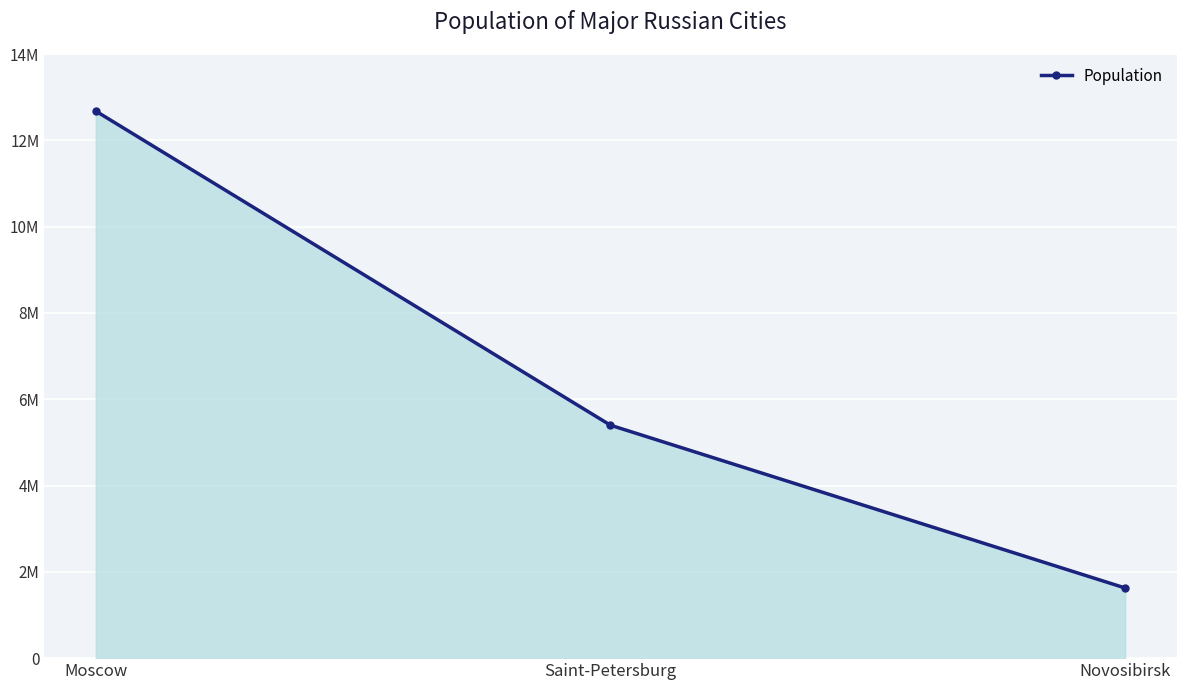

What is the greatest value displayed?

12678079